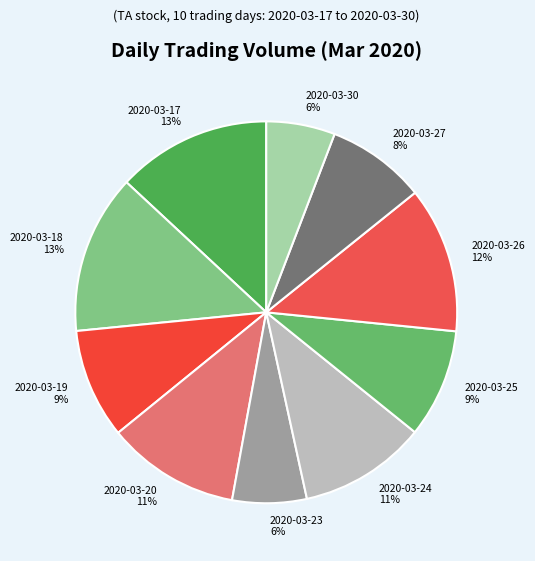

What percentage is the 2020-03-27 slice, to the nearest percent?

8%